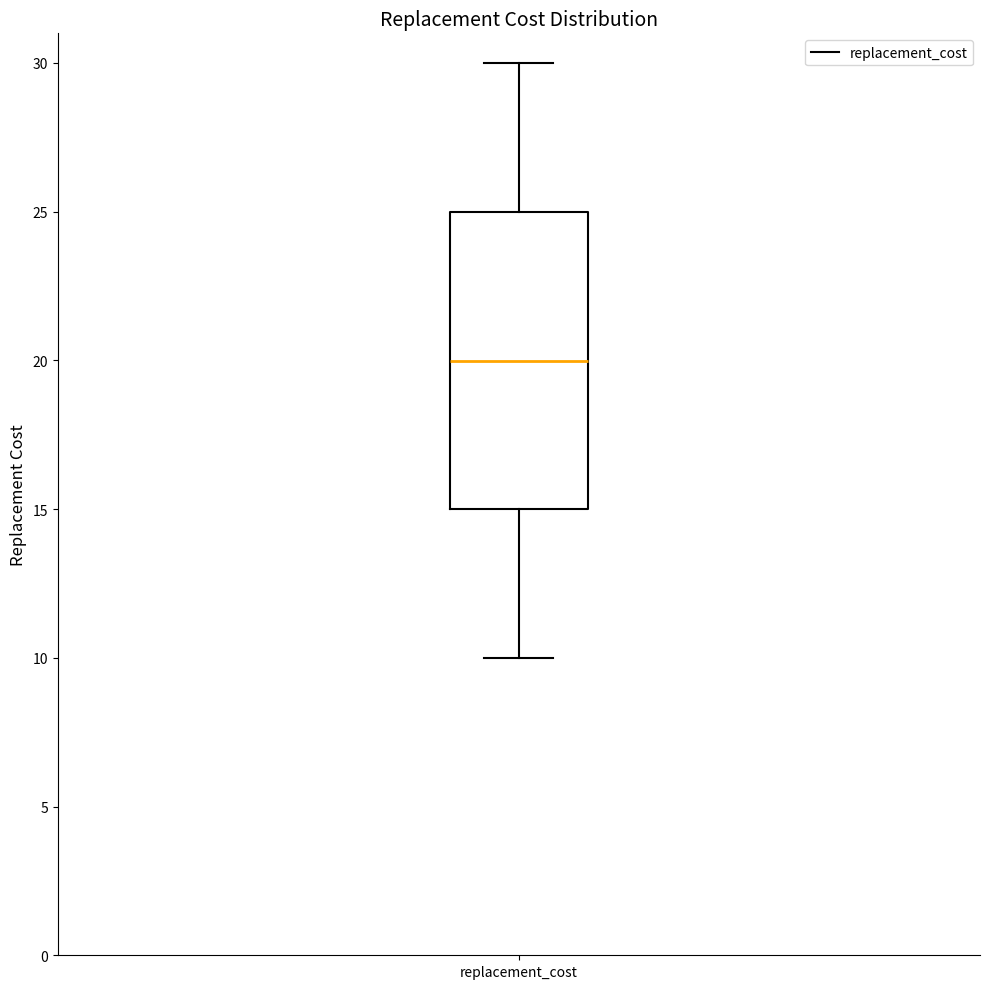

Read this box plot against the y-axis: the position of the median line, the range covered by the box, and the ends of both whiskers. The values are not printed on the chart, so give them approximately, as read against the axis.

median 20, box 15 to 25, whiskers 10 to 30